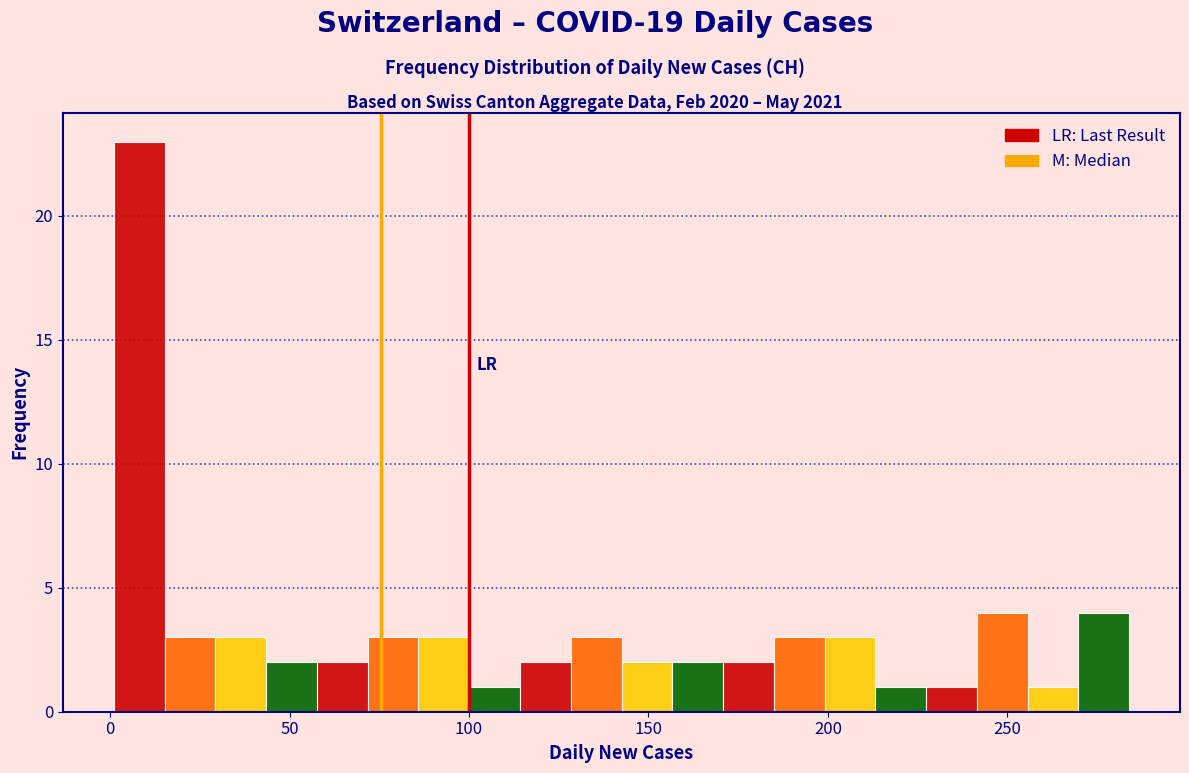

Around what value on the x-axis is the tallest bar? Give the approximate position of its centre, as read against the axis.

10